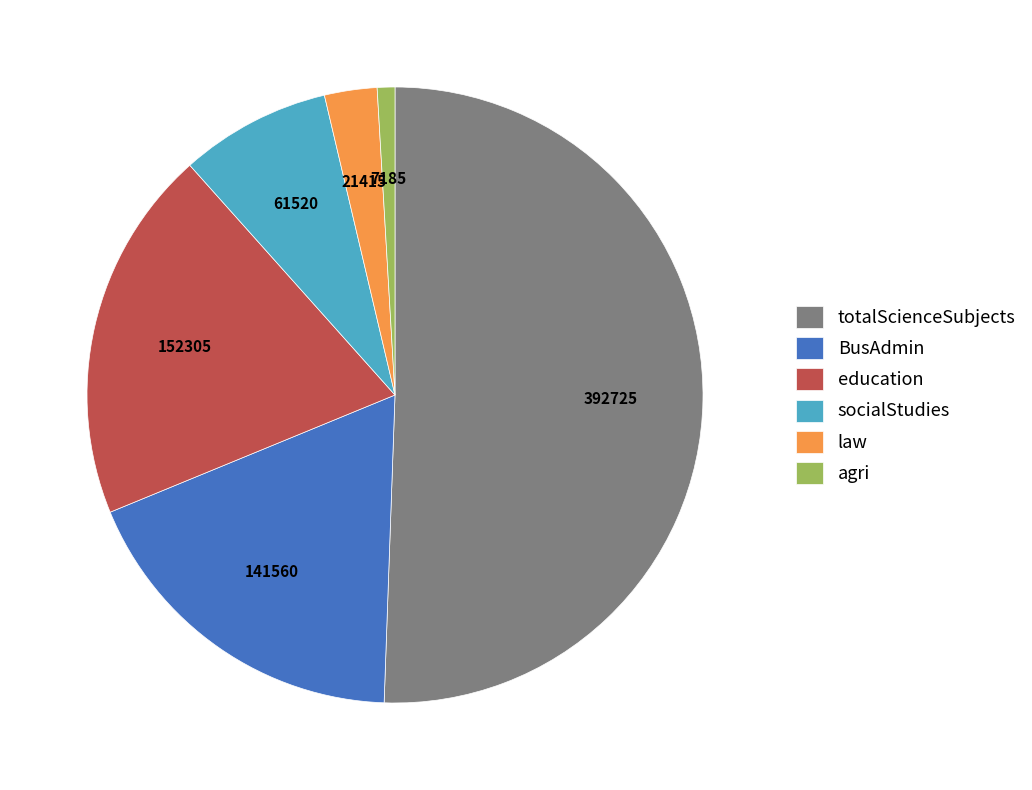

How many segments does this pie chart have?

6